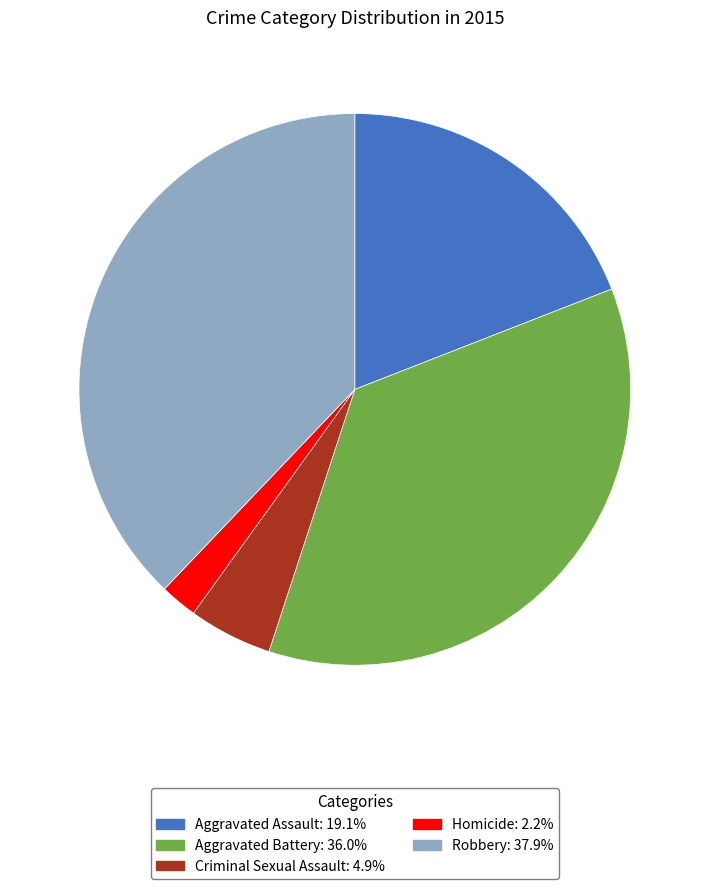

Does Robbery account for over 50% of the chart?

No